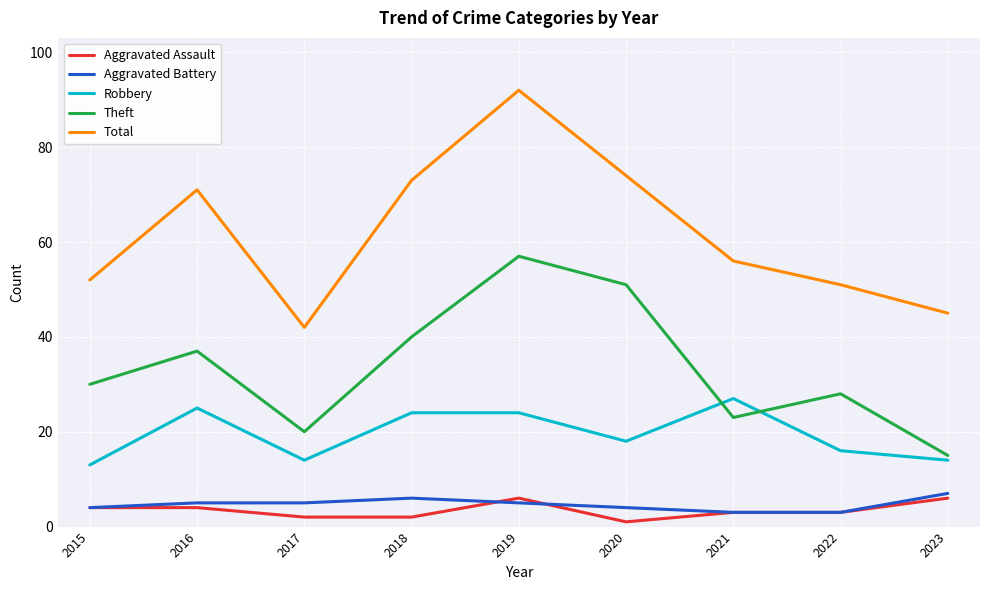

Which series has the largest range (max minus min)?

Total